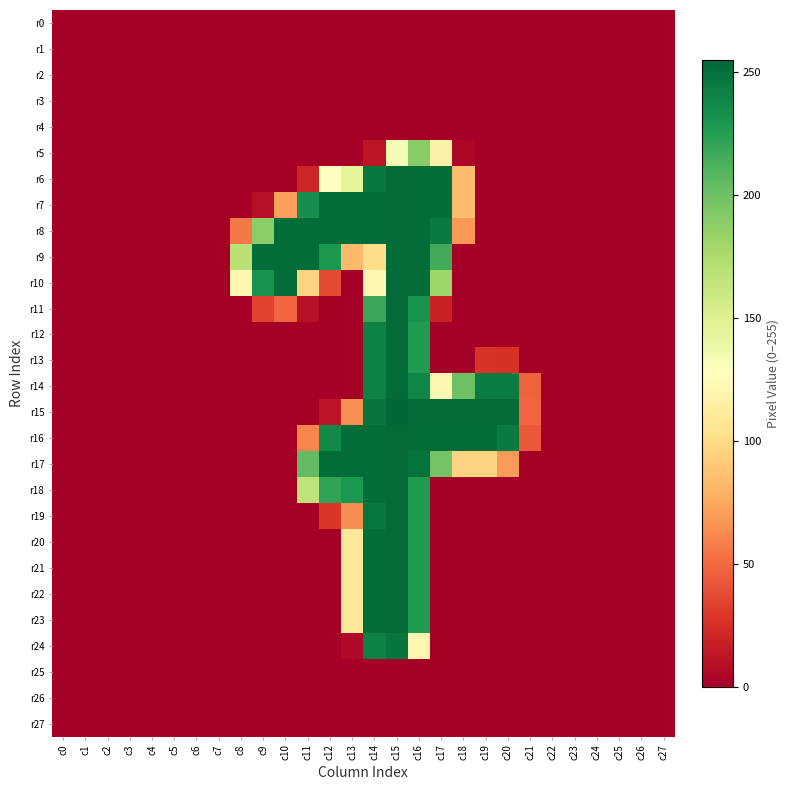

Reading right to left, what are all the values shown in this chart?

r0: c27=0	c26=0	c25=0	c24=0	c23=0	c22=0	c21=0	c20=0	c19=0	c18=0	c17=0	c16=0	c15=0	c14=0	c13=0	c12=0	c11=0	c10=0	c9=0	c8=0	c7=0	c6=0	c5=0	c4=0	c3=0	c2=0	c1=0	c0=0
r1: c27=0	c26=0	c25=0	c24=0	c23=0	c22=0	c21=0	c20=0	c19=0	c18=0	c17=0	c16=0	c15=0	c14=0	c13=0	c12=0	c11=0	c10=0	c9=0	c8=0	c7=0	c6=0	c5=0	c4=0	c3=0	c2=0	c1=0	c0=0
r2: c27=0	c26=0	c25=0	c24=0	c23=0	c22=0	c21=0	c20=0	c19=0	c18=0	c17=0	c16=0	c15=0	c14=0	c13=0	c12=0	c11=0	c10=0	c9=0	c8=0	c7=0	c6=0	c5=0	c4=0	c3=0	c2=0	c1=0	c0=0
r3: c27=0	c26=0	c25=0	c24=0	c23=0	c22=0	c21=0	c20=0	c19=0	c18=0	c17=0	c16=0	c15=0	c14=0	c13=0	c12=0	c11=0	c10=0	c9=0	c8=0	c7=0	c6=0	c5=0	c4=0	c3=0	c2=0	c1=0	c0=0
r4: c27=0	c26=0	c25=0	c24=0	c23=0	c22=0	c21=0	c20=0	c19=0	c18=0	c17=0	c16=0	c15=0	c14=0	c13=0	c12=0	c11=0	c10=0	c9=0	c8=0	c7=0	c6=0	c5=0	c4=0	c3=0	c2=0	c1=0	c0=0
r5: c27=0	c26=0	c25=0	c24=0	c23=0	c22=0	c21=0	c20=0	c19=0	c18=4	c17=116	c16=190	c15=133	c14=12	c13=0	c12=0	c11=0	c10=0	c9=0	c8=0	c7=0	c6=0	c5=0	c4=0	c3=0	c2=0	c1=0	c0=0
r6: c27=0	c26=0	c25=0	c24=0	c23=0	c22=0	c21=0	c20=0	c19=0	c18=84	c17=252	c16=252	c15=253	c14=247	c13=145	c12=128	c11=20	c10=0	c9=0	c8=0	c7=0	c6=0	c5=0	c4=0	c3=0	c2=0	c1=0	c0=0
r7: c27=0	c26=0	c25=0	c24=0	c23=0	c22=0	c21=0	c20=0	c19=0	c18=84	c17=252	c16=252	c15=253	c14=252	c13=252	c12=252	c11=234	c10=71	c9=9	c8=0	c7=0	c6=0	c5=0	c4=0	c3=0	c2=0	c1=0	c0=0
r8: c27=0	c26=0	c25=0	c24=0	c23=0	c22=0	c21=0	c20=0	c19=0	c18=68	c17=245	c16=252	c15=253	c14=252	c13=252	c12=252	c11=252	c10=252	c9=189	c8=56	c7=0	c6=0	c5=0	c4=0	c3=0	c2=0	c1=0	c0=0
r9: c27=0	c26=0	c25=0	c24=0	c23=0	c22=0	c21=0	c20=0	c19=0	c18=0	c17=216	c16=252	c15=253	c14=101	c13=83	c12=229	c11=252	c10=252	c9=252	c8=169	c7=0	c6=0	c5=0	c4=0	c3=0	c2=0	c1=0	c0=0
r10: c27=0	c26=0	c25=0	c24=0	c23=0	c22=0	c21=0	c20=0	c19=0	c18=0	c17=181	c16=252	c15=253	c14=121	c13=0	c12=37	c11=96	c10=252	c9=232	c8=121	c7=0	c6=0	c5=0	c4=0	c3=0	c2=0	c1=0	c0=0
r11: c27=0	c26=0	c25=0	c24=0	c23=0	c22=0	c21=0	c20=0	c19=0	c18=0	c17=18	c16=232	c15=253	c14=219	c13=0	c12=0	c11=9	c10=48	c9=34	c8=0	c7=0	c6=0	c5=0	c4=0	c3=0	c2=0	c1=0	c0=0
r12: c27=0	c26=0	c25=0	c24=0	c23=0	c22=0	c21=0	c20=0	c19=0	c18=0	c17=0	c16=228	c15=253	c14=241	c13=0	c12=0	c11=0	c10=0	c9=0	c8=0	c7=0	c6=0	c5=0	c4=0	c3=0	c2=0	c1=0	c0=0
r13: c27=0	c26=0	c25=0	c24=0	c23=0	c22=0	c21=0	c20=26	c19=27	c18=0	c17=0	c16=228	c15=253	c14=241	c13=0	c12=0	c11=0	c10=0	c9=0	c8=0	c7=0	c6=0	c5=0	c4=0	c3=0	c2=0	c1=0	c0=0
r14: c27=0	c26=0	c25=0	c24=0	c23=0	c22=0	c21=46	c20=244	c19=244	c18=201	c17=121	c16=239	c15=253	c14=241	c13=0	c12=0	c11=0	c10=0	c9=0	c8=0	c7=0	c6=0	c5=0	c4=0	c3=0	c2=0	c1=0	c0=0
r15: c27=0	c26=0	c25=0	c24=0	c23=0	c22=0	c21=48	c20=253	c19=253	c18=253	c17=253	c16=253	c15=255	c14=248	c13=65	c12=11	c11=0	c10=0	c9=0	c8=0	c7=0	c6=0	c5=0	c4=0	c3=0	c2=0	c1=0	c0=0
r16: c27=0	c26=0	c25=0	c24=0	c23=0	c22=0	c21=43	c20=245	c19=252	c18=252	c17=252	c16=252	c15=253	c14=252	c13=252	c12=237	c11=61	c10=0	c9=0	c8=0	c7=0	c6=0	c5=0	c4=0	c3=0	c2=0	c1=0	c0=0
r17: c27=0	c26=0	c25=0	c24=0	c23=0	c22=0	c21=0	c20=69	c19=96	c18=96	c17=198	c16=249	c15=253	c14=252	c13=252	c12=252	c11=205	c10=0	c9=0	c8=0	c7=0	c6=0	c5=0	c4=0	c3=0	c2=0	c1=0	c0=0
r18: c27=0	c26=0	c25=0	c24=0	c23=0	c22=0	c21=0	c20=0	c19=0	c18=0	c17=0	c16=228	c15=253	c14=252	c13=229	c12=222	c11=166	c10=0	c9=0	c8=0	c7=0	c6=0	c5=0	c4=0	c3=0	c2=0	c1=0	c0=0
r19: c27=0	c26=0	c25=0	c24=0	c23=0	c22=0	c21=0	c20=0	c19=0	c18=0	c17=0	c16=228	c15=253	c14=247	c13=64	c12=28	c11=0	c10=0	c9=0	c8=0	c7=0	c6=0	c5=0	c4=0	c3=0	c2=0	c1=0	c0=0
r20: c27=0	c26=0	c25=0	c24=0	c23=0	c22=0	c21=0	c20=0	c19=0	c18=0	c17=0	c16=228	c15=253	c14=252	c13=109	c12=0	c11=0	c10=0	c9=0	c8=0	c7=0	c6=0	c5=0	c4=0	c3=0	c2=0	c1=0	c0=0
r21: c27=0	c26=0	c25=0	c24=0	c23=0	c22=0	c21=0	c20=0	c19=0	c18=0	c17=0	c16=228	c15=253	c14=252	c13=109	c12=0	c11=0	c10=0	c9=0	c8=0	c7=0	c6=0	c5=0	c4=0	c3=0	c2=0	c1=0	c0=0
r22: c27=0	c26=0	c25=0	c24=0	c23=0	c22=0	c21=0	c20=0	c19=0	c18=0	c17=0	c16=228	c15=253	c14=252	c13=109	c12=0	c11=0	c10=0	c9=0	c8=0	c7=0	c6=0	c5=0	c4=0	c3=0	c2=0	c1=0	c0=0
r23: c27=0	c26=0	c25=0	c24=0	c23=0	c22=0	c21=0	c20=0	c19=0	c18=0	c17=0	c16=228	c15=253	c14=252	c13=109	c12=0	c11=0	c10=0	c9=0	c8=0	c7=0	c6=0	c5=0	c4=0	c3=0	c2=0	c1=0	c0=0
r24: c27=0	c26=0	c25=0	c24=0	c23=0	c22=0	c21=0	c20=0	c19=0	c18=0	c17=0	c16=120	c15=248	c14=242	c13=5	c12=0	c11=0	c10=0	c9=0	c8=0	c7=0	c6=0	c5=0	c4=0	c3=0	c2=0	c1=0	c0=0
r25: c27=0	c26=0	c25=0	c24=0	c23=0	c22=0	c21=0	c20=0	c19=0	c18=0	c17=0	c16=0	c15=0	c14=0	c13=0	c12=0	c11=0	c10=0	c9=0	c8=0	c7=0	c6=0	c5=0	c4=0	c3=0	c2=0	c1=0	c0=0
r26: c27=0	c26=0	c25=0	c24=0	c23=0	c22=0	c21=0	c20=0	c19=0	c18=0	c17=0	c16=0	c15=0	c14=0	c13=0	c12=0	c11=0	c10=0	c9=0	c8=0	c7=0	c6=0	c5=0	c4=0	c3=0	c2=0	c1=0	c0=0
r27: c27=0	c26=0	c25=0	c24=0	c23=0	c22=0	c21=0	c20=0	c19=0	c18=0	c17=0	c16=0	c15=0	c14=0	c13=0	c12=0	c11=0	c10=0	c9=0	c8=0	c7=0	c6=0	c5=0	c4=0	c3=0	c2=0	c1=0	c0=0